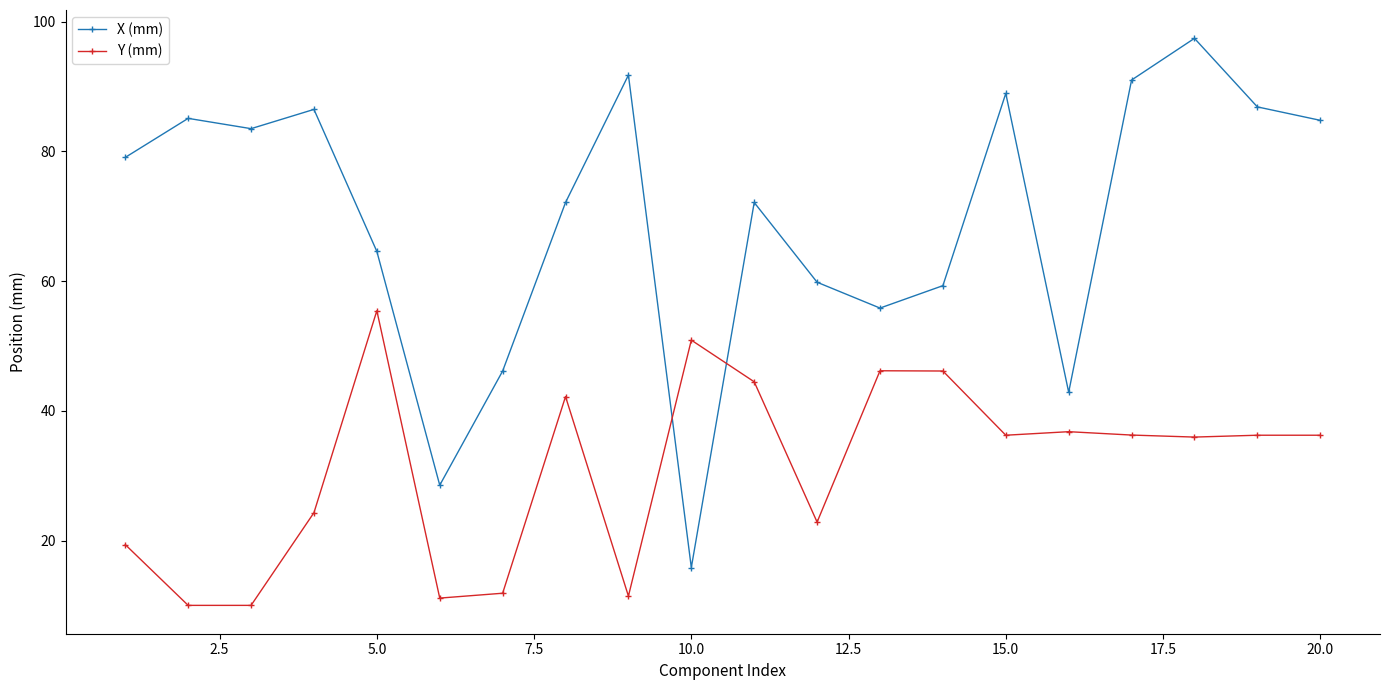

True or false: Y (mm) has more than 1 interior local peaks.

True